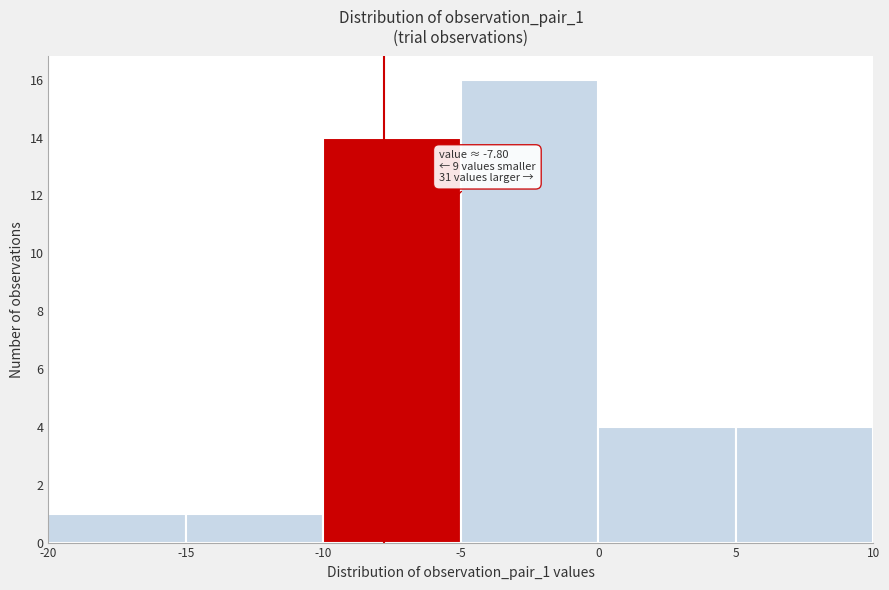

Which range on the x-axis has the tallest bar?

-5 to 0